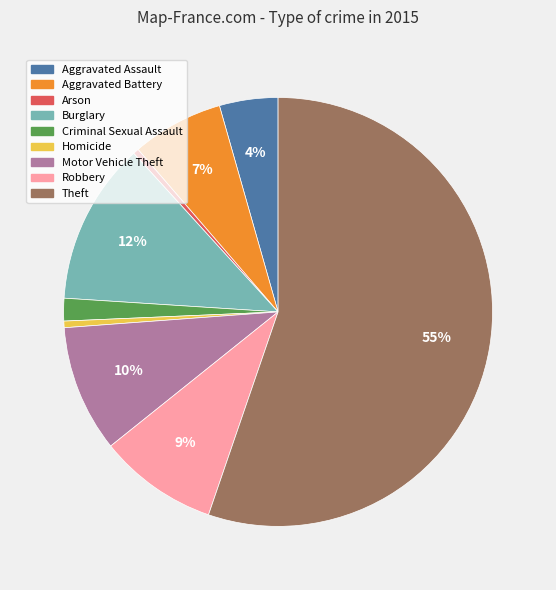

Combined, do Arson and Aggravated Battery account for over 50%?

No